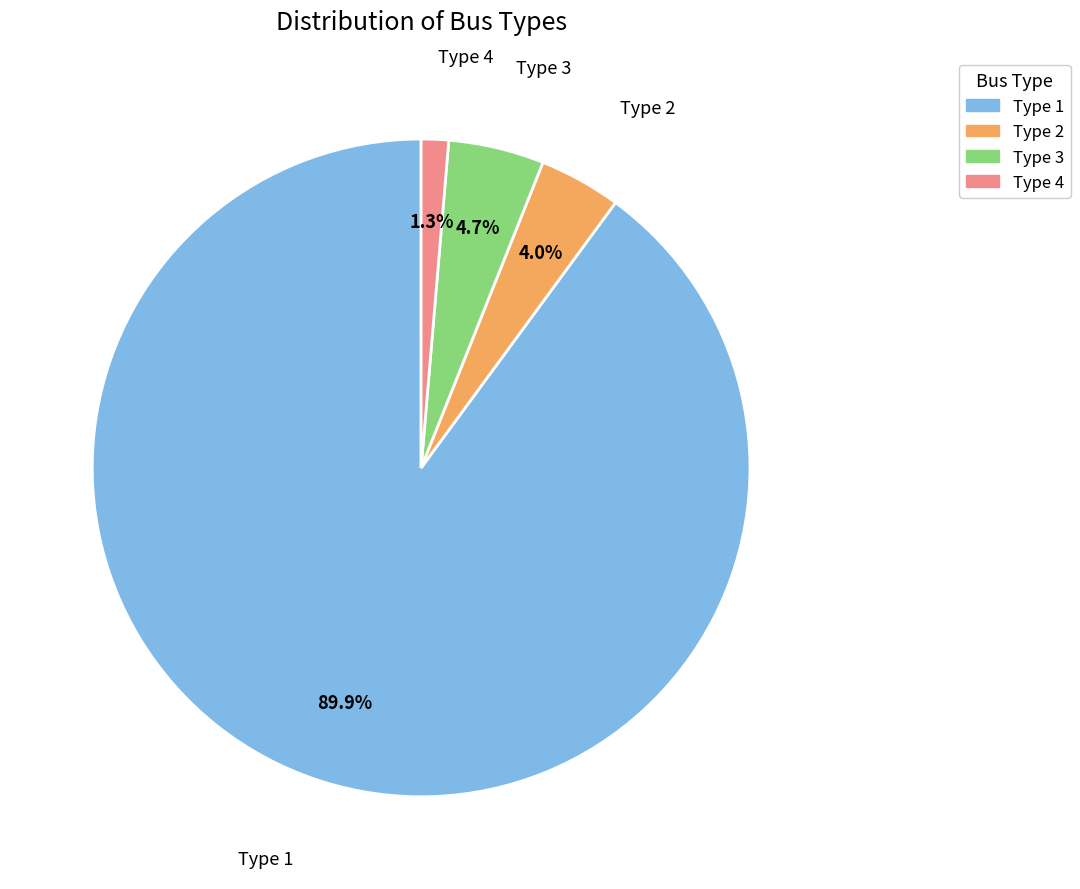

Rank the categories by value from highest to lowest.

Type 1, Type 3, Type 2, Type 4